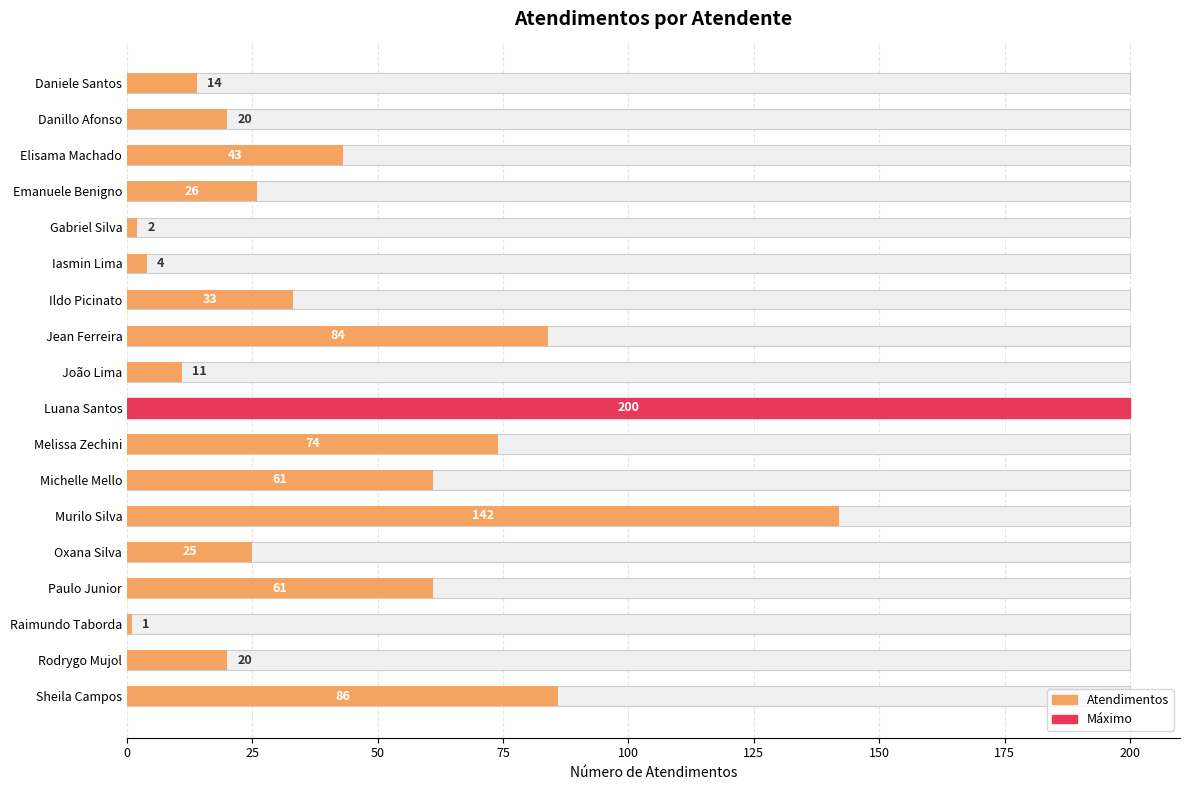

What is the difference between the values at Melissa Zechini and Sheila Campos?

12